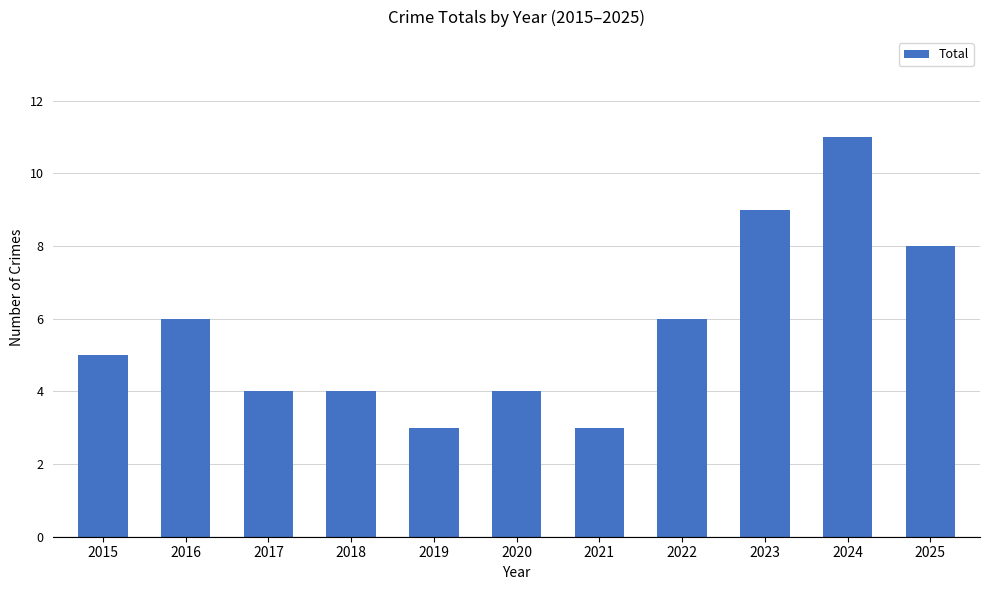

What is the value of the 7th bar from the left?

3